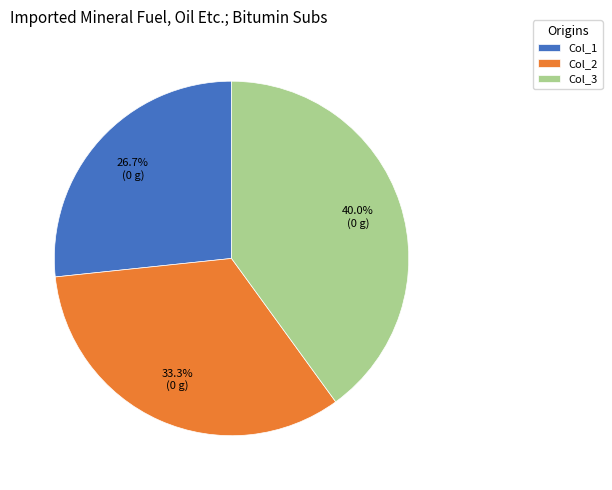

Does any single category account for the majority?

No